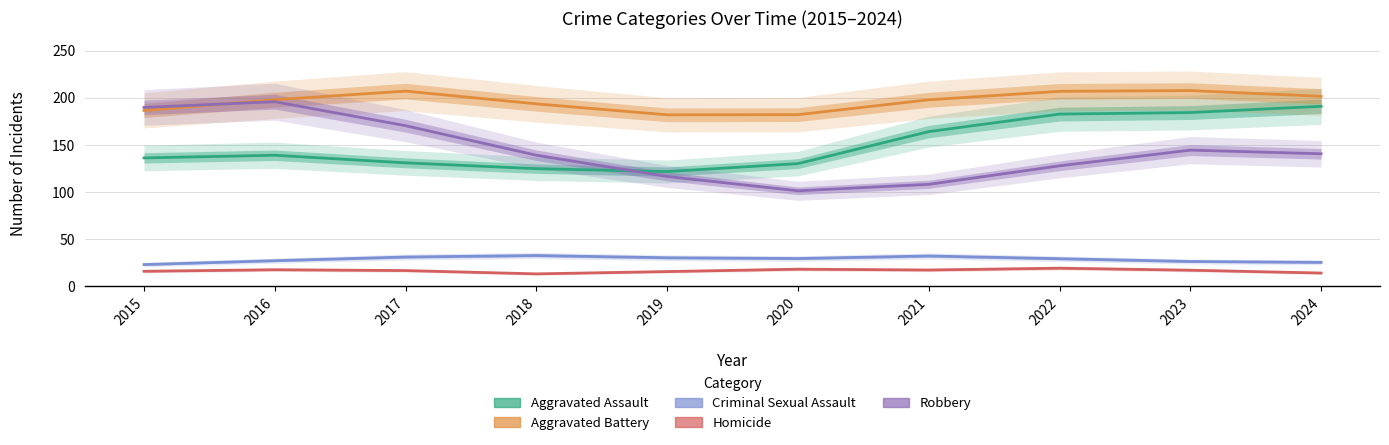

What is the maximum value for Homicide?

19.1